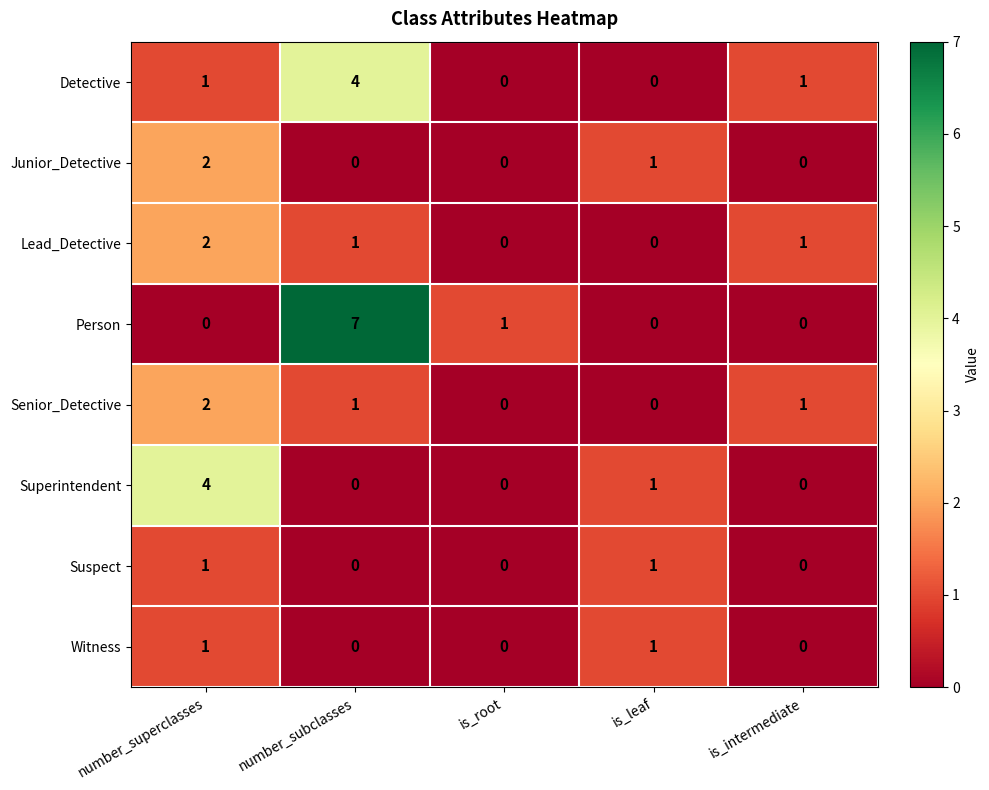

What is the difference between the highest and lowest values at number_subclasses?

7